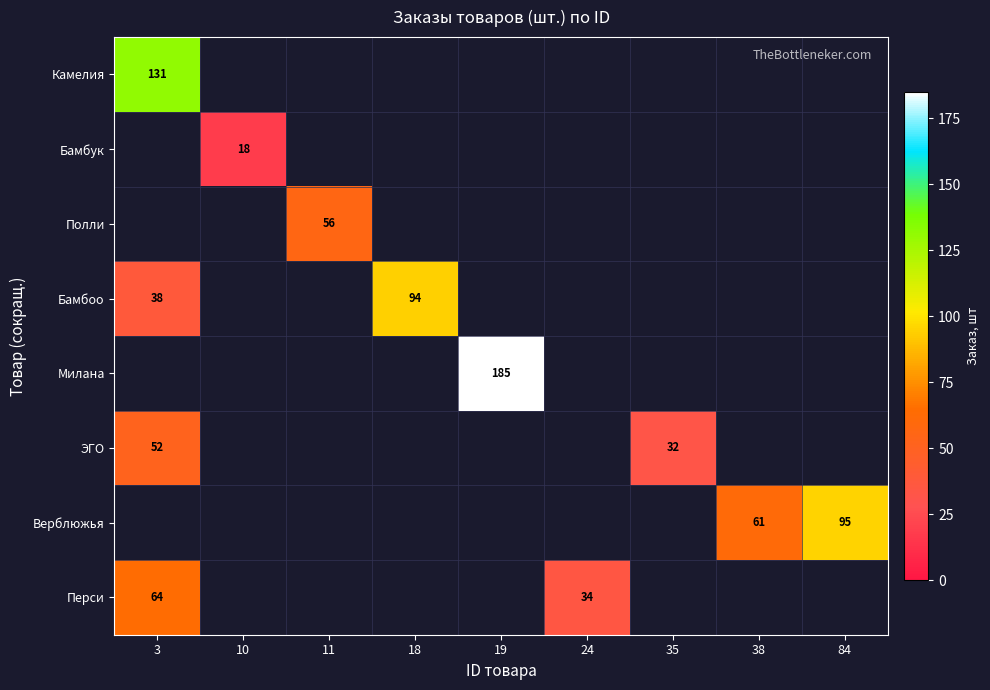

What is the maximum value shown in the chart?

185.0